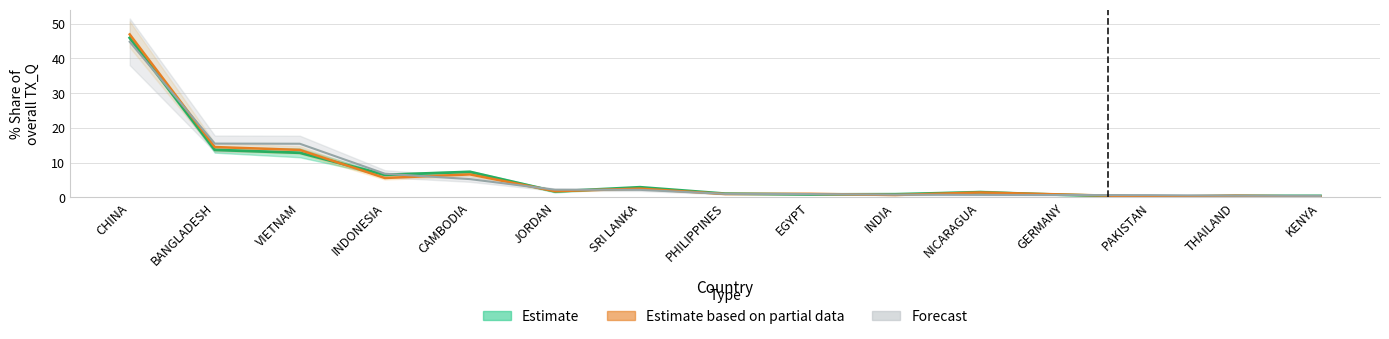

True or false: Estimate has more than 1 points higher than both neighbors.

True